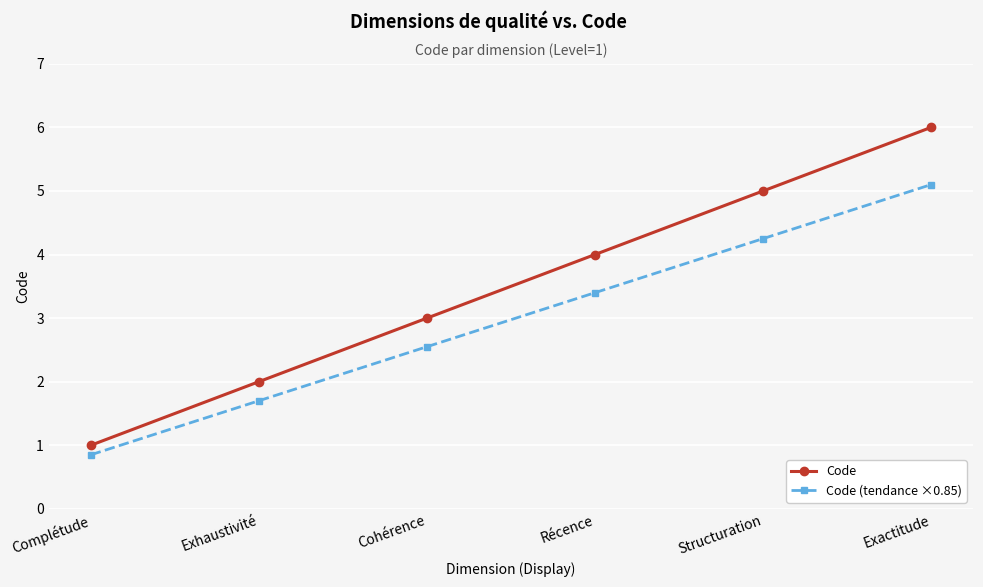

Read the Code (tendance ×0.85) value at Exhaustivité.

1.7